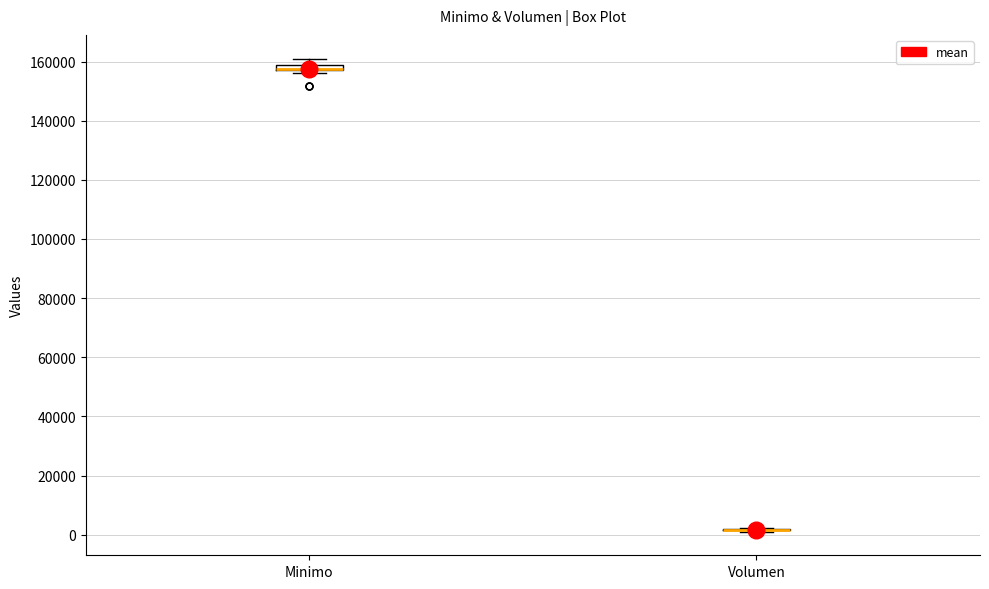

Where is the lower edge of the box for Minimo on the y-axis? The values are not printed on the chart, so give them approximately, as read against the axis.

156000